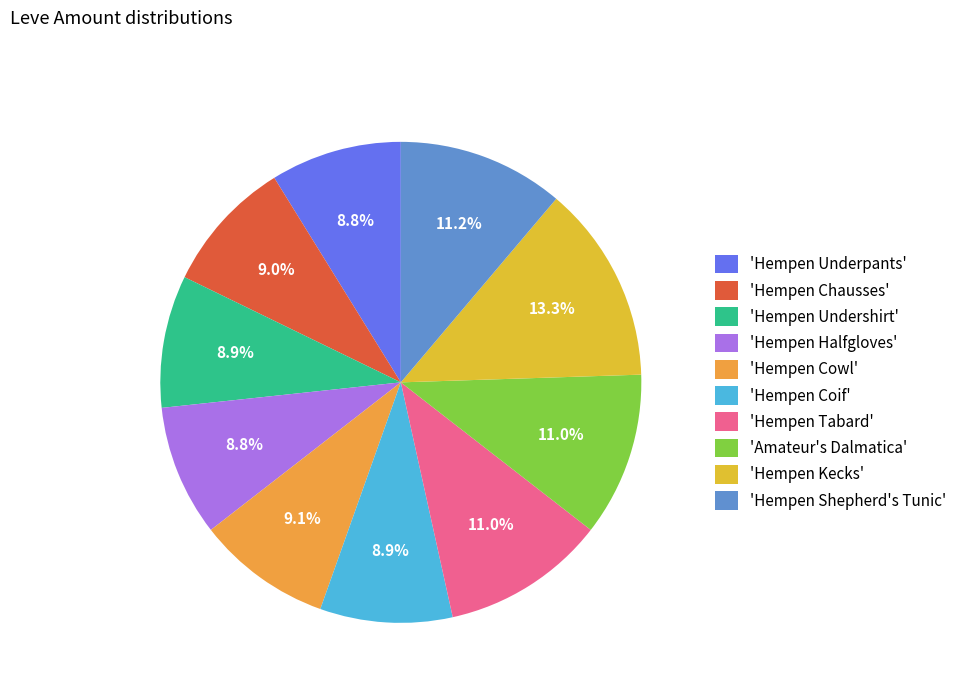

How many segments does this pie chart have?

10